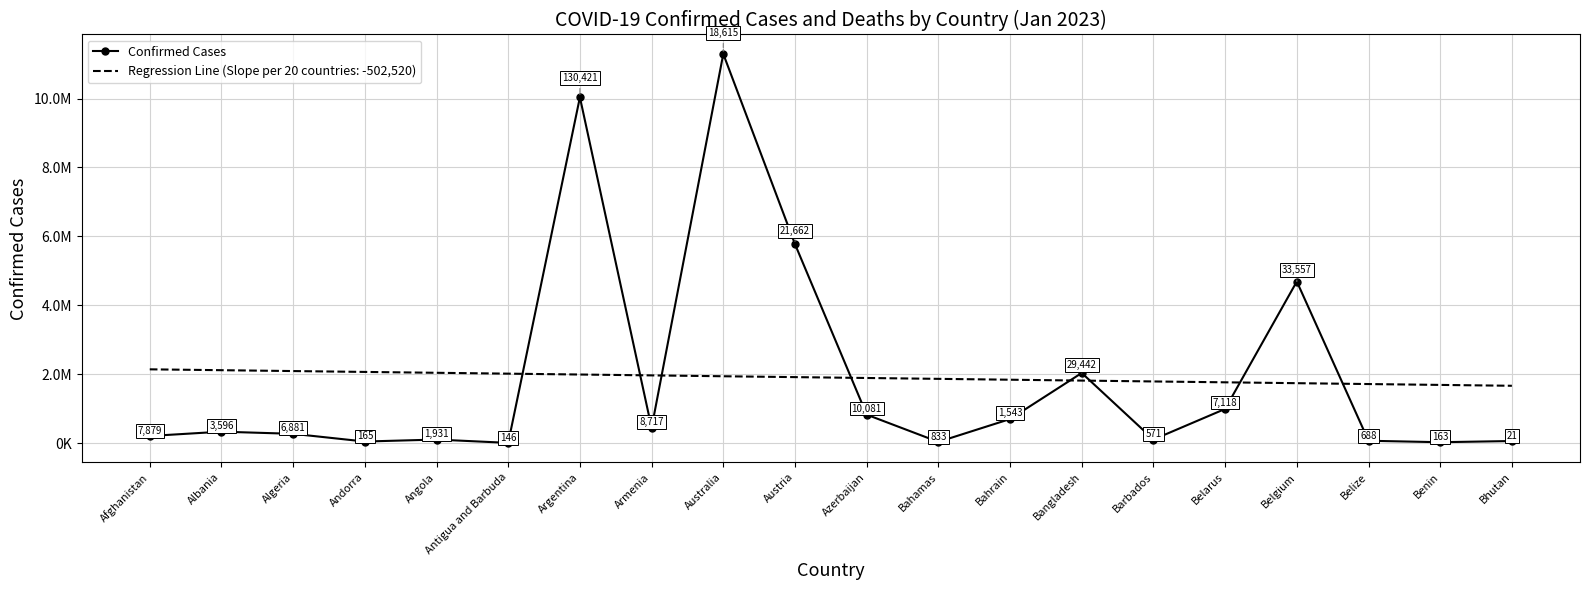

Which has a higher value, Bahamas or Algeria?

Algeria